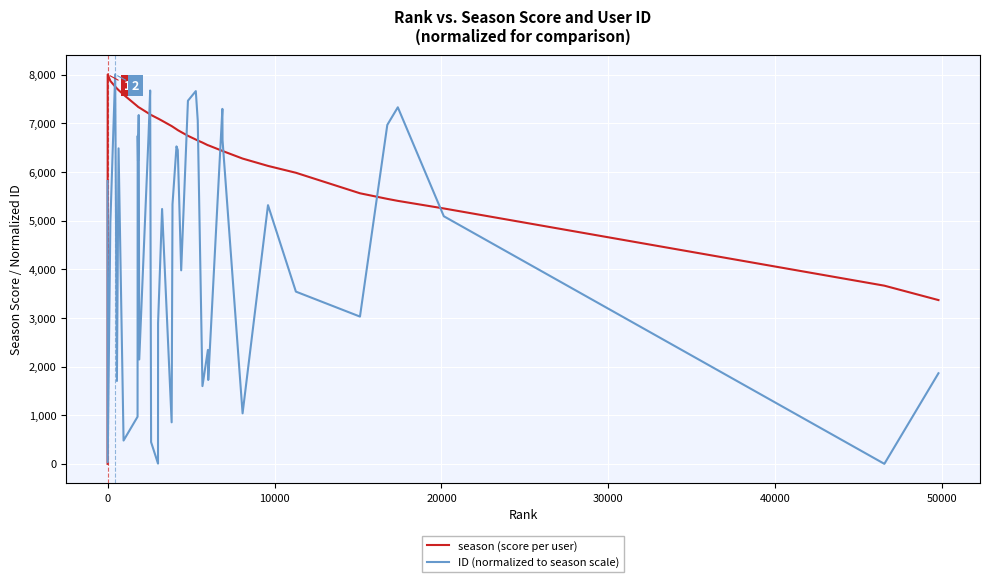

What is the greatest value displayed?

8008.0